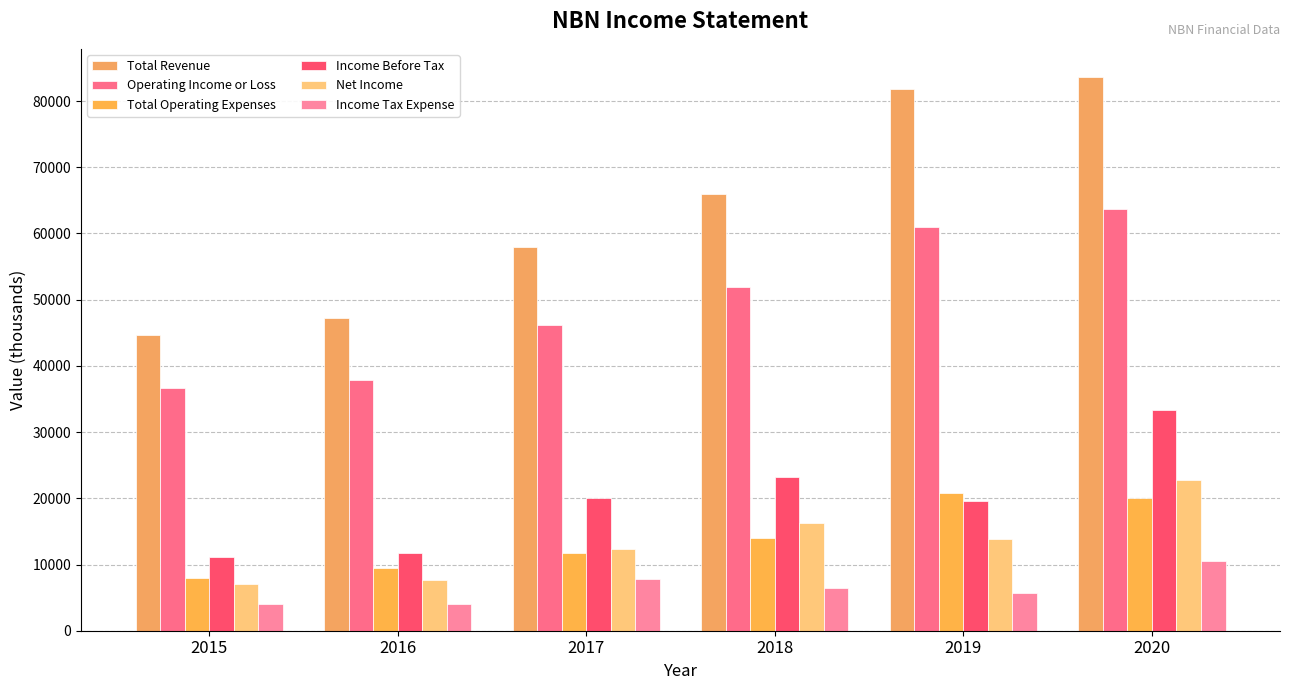

Is the value of Income Before Tax at 2018 greater than the value of Total Operating Expenses at 2017?

Yes